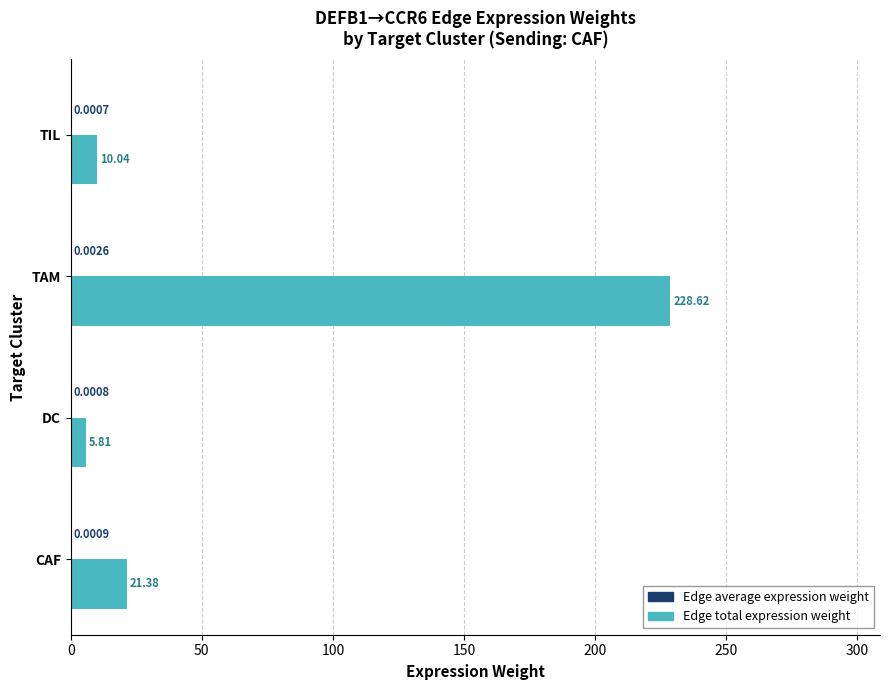

At which label does Edge total expression weight reach its peak?

TAM